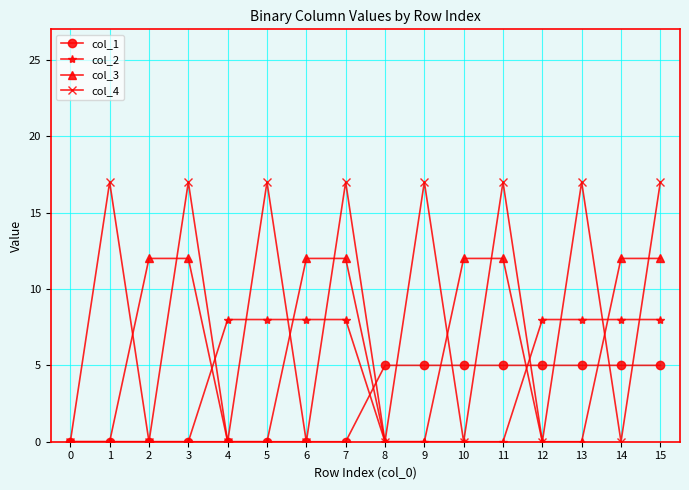

True or false: col_4 and col_1 intersect in this chart.

True